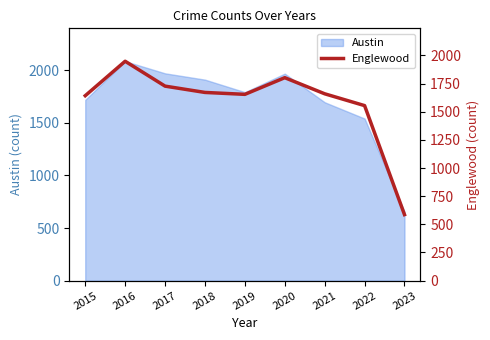

Which label corresponds to the largest value in the chart?

2016